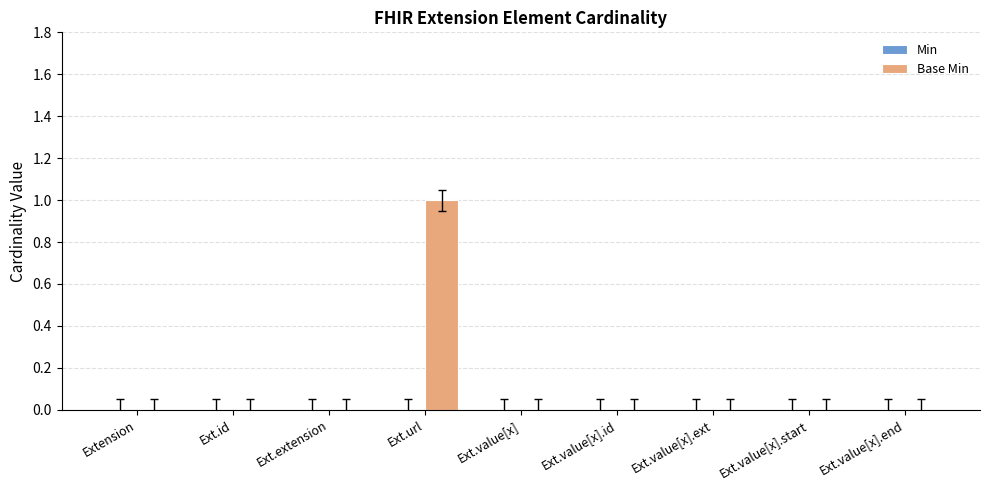

Reading right to left, extract all data points from this chart.

Ext.value[x].end=0	Ext.value[x].start=0	Ext.value[x].ext=0	Ext.value[x].id=0	Ext.value[x]=0	Ext.url=1	Ext.extension=0	Ext.id=0	Extension=0